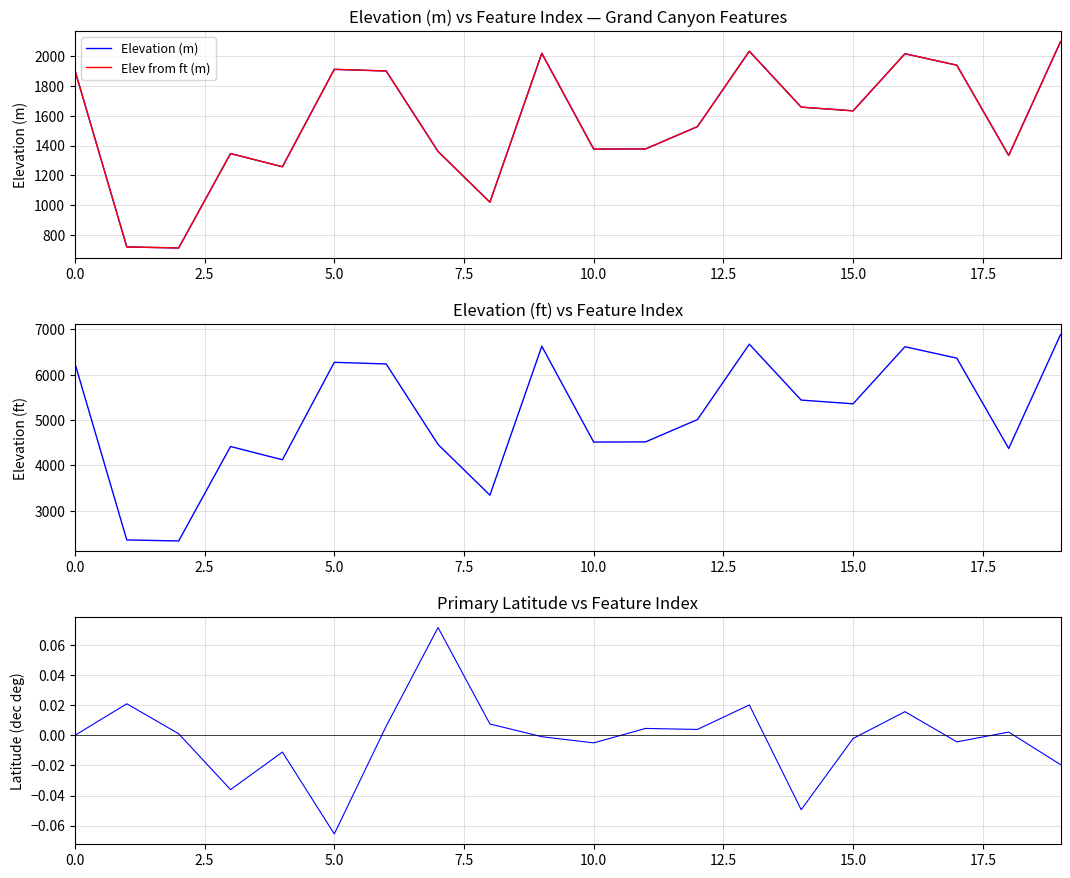

How many lines are shown in the chart?

4